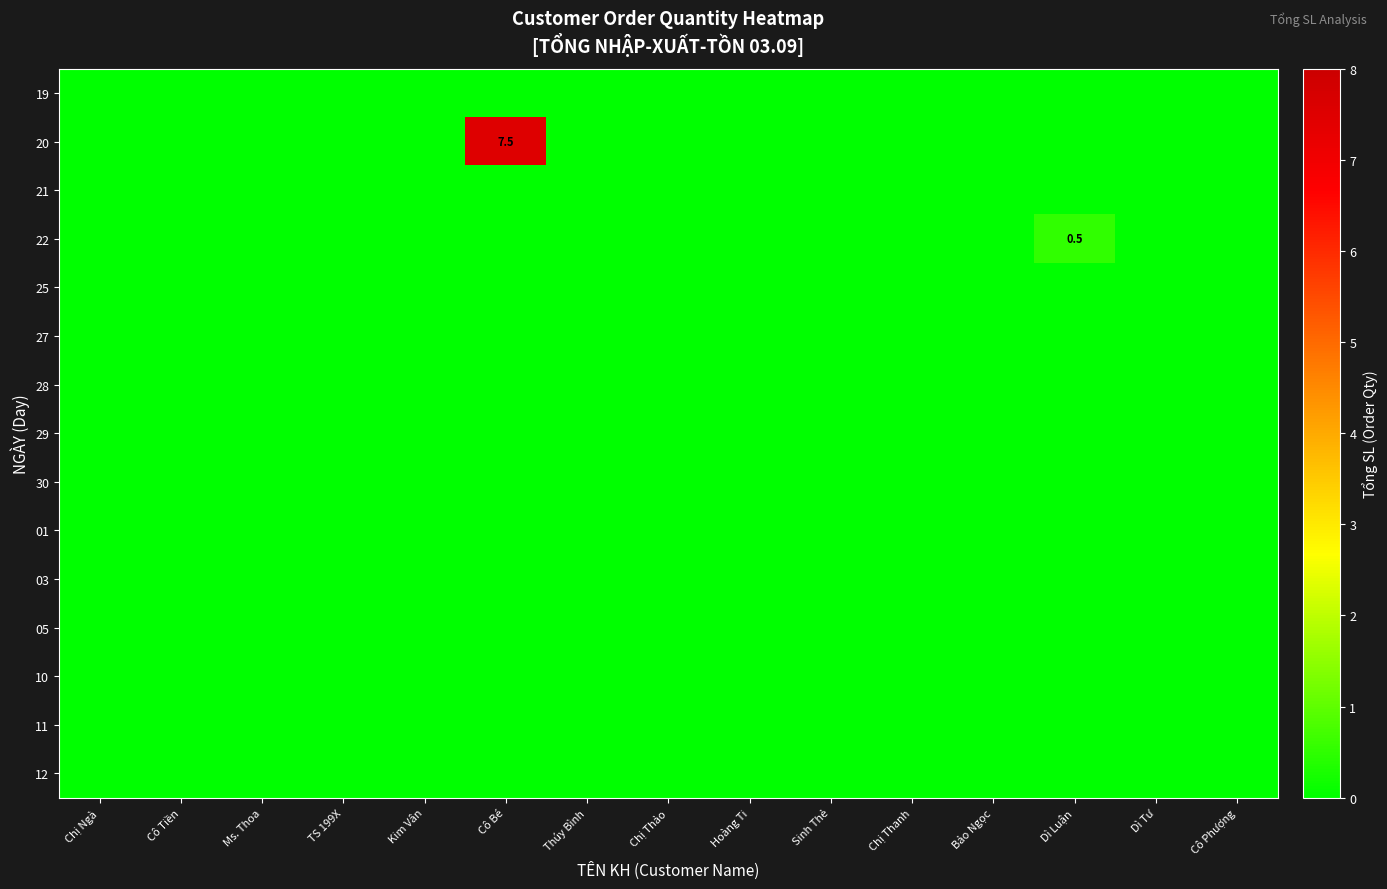

Which has a higher value, Dì Tư or Chị Thanh?

Dì Tư